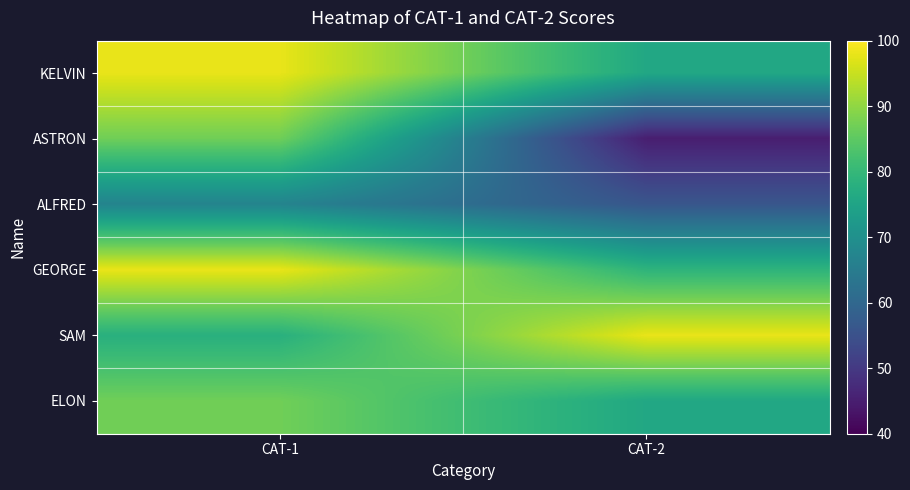

Between CAT-1 and CAT-2, which is larger?

CAT-1